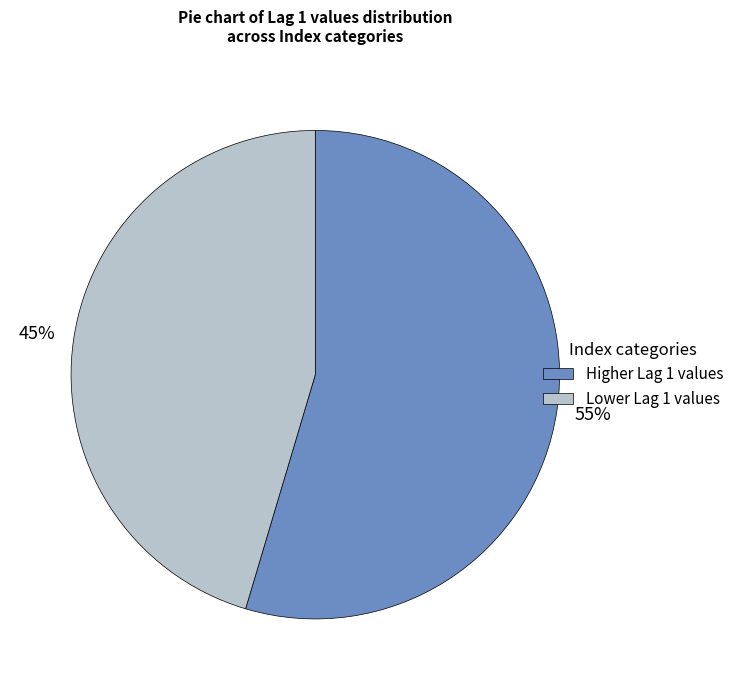

To the nearest percent, what is the average slice percentage?

50%